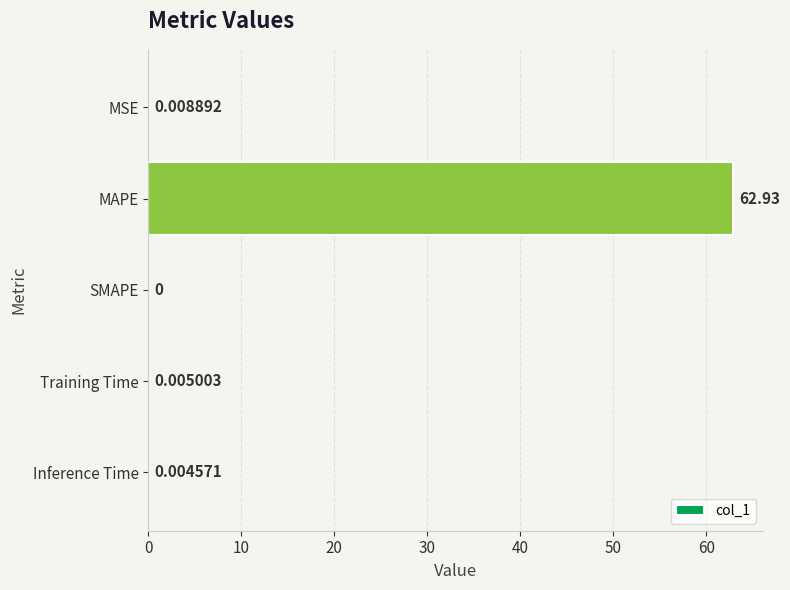

Which category has the highest value across all series?

MAPE